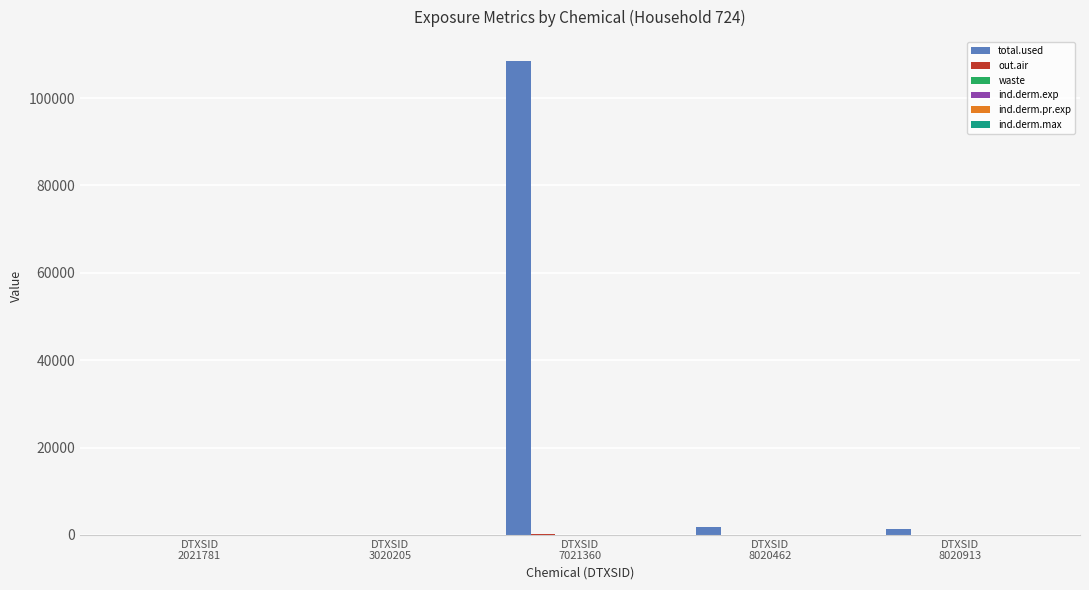

Which series has the largest total across all categories?

total.used